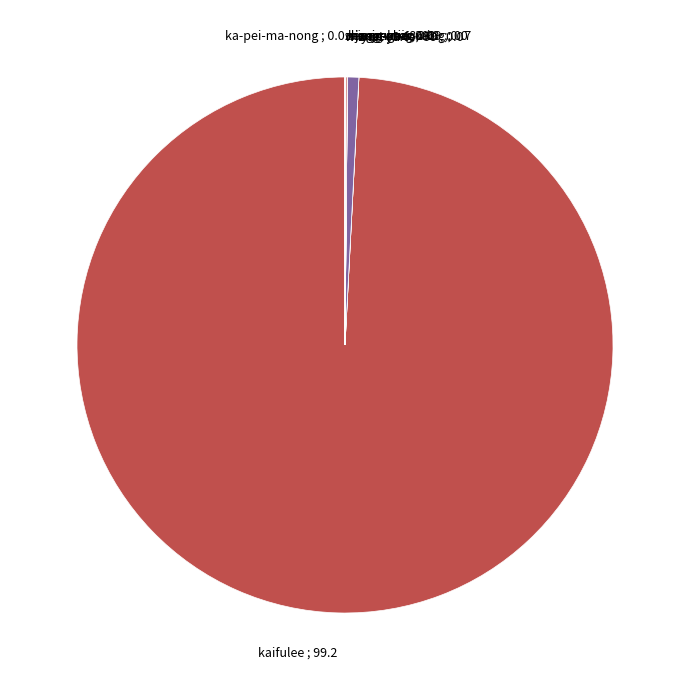

Is there a majority slice in this chart?

Yes